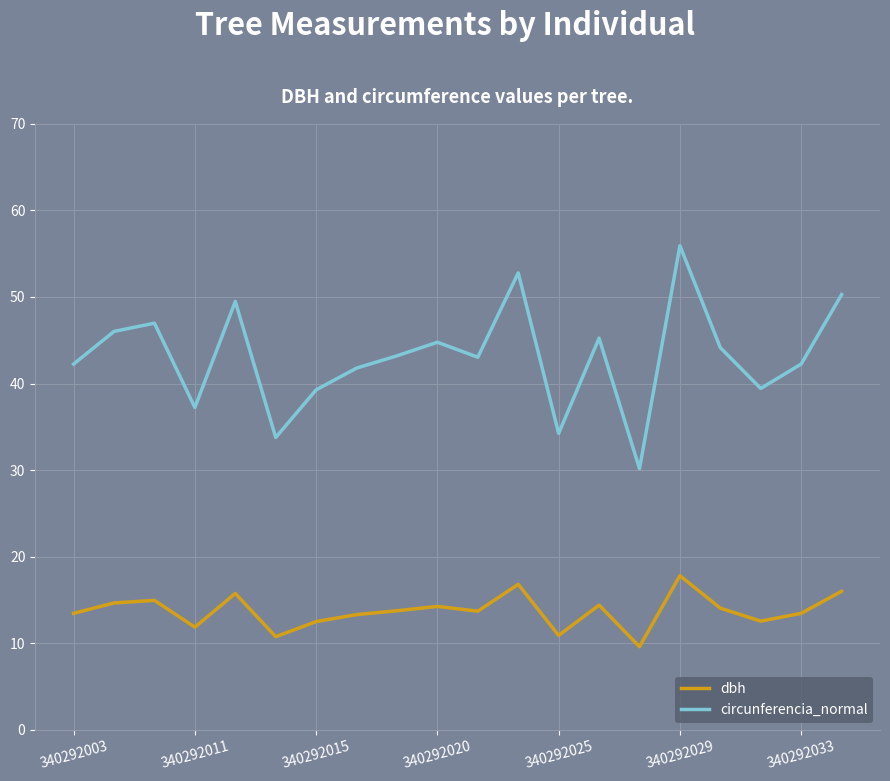

What is the maximum value shown in the chart?

55.9